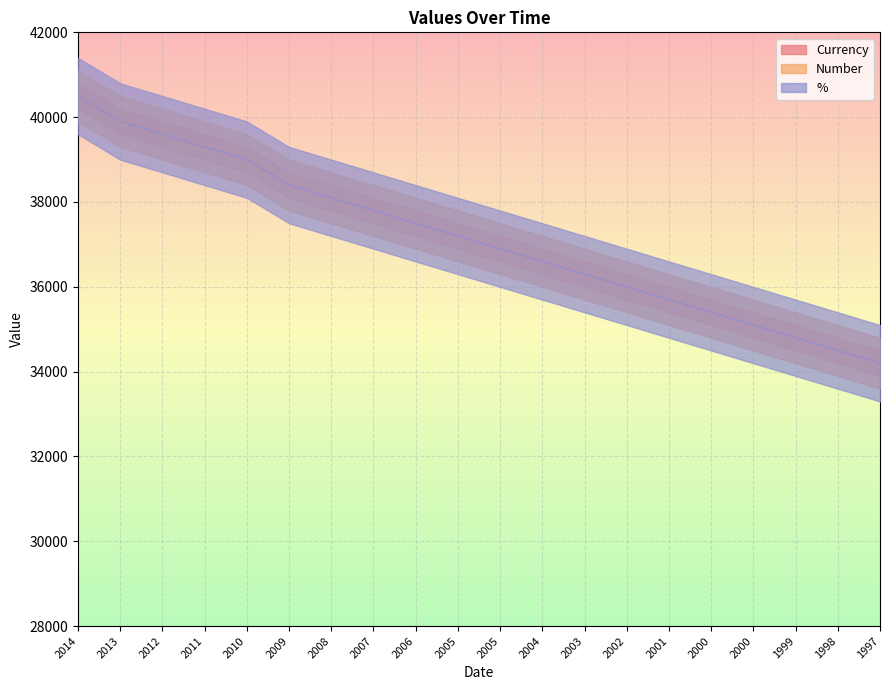

The value of Number at 2001 is 35698. True or false?

True